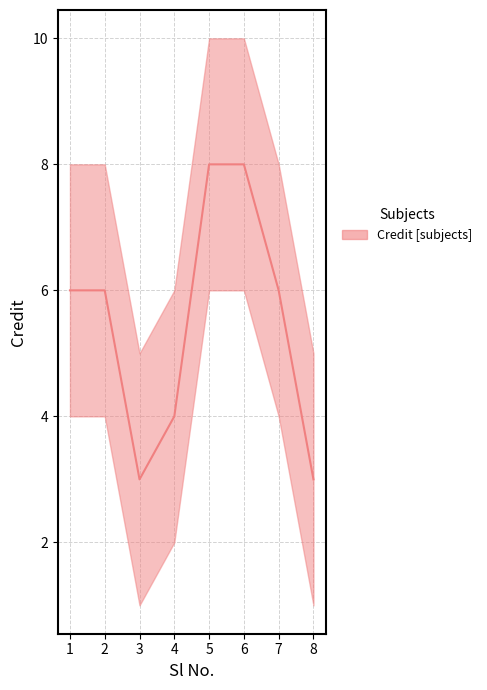

Reading left to right, list all the values displayed in this chart.

1=6	2=6	3=3	4=4	5=8	6=8	7=6	8=3